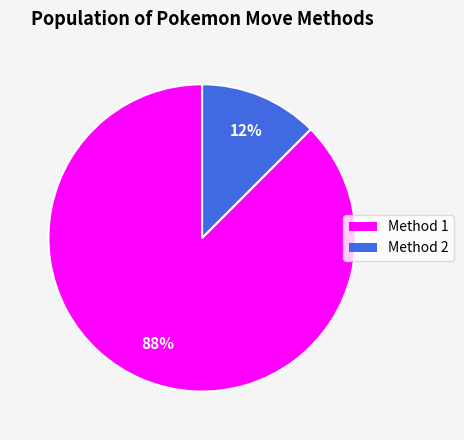

Between Method 2 and Method 1, which is larger?

Method 1